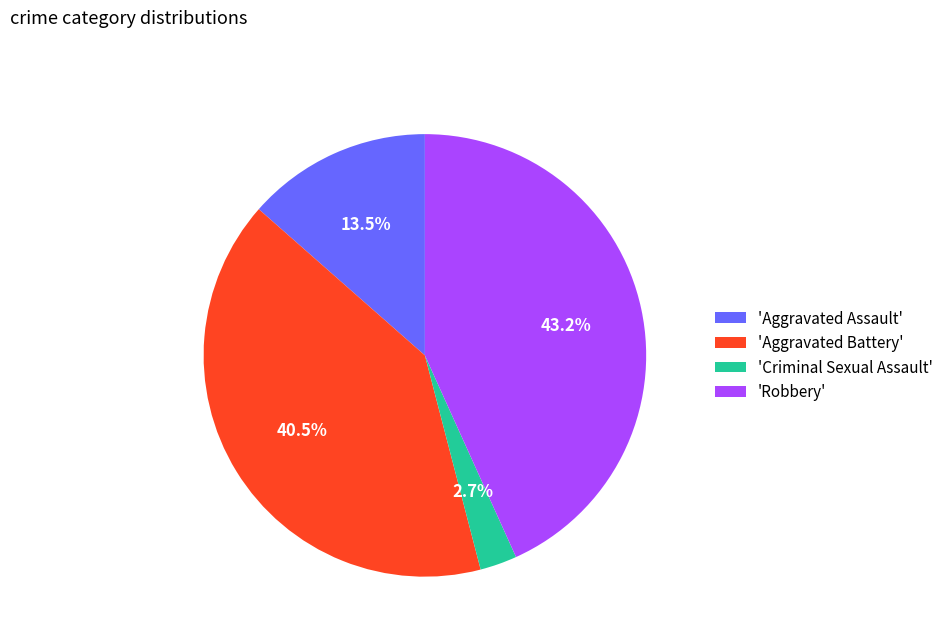

What is the largest slice in the pie chart?

'Robbery'